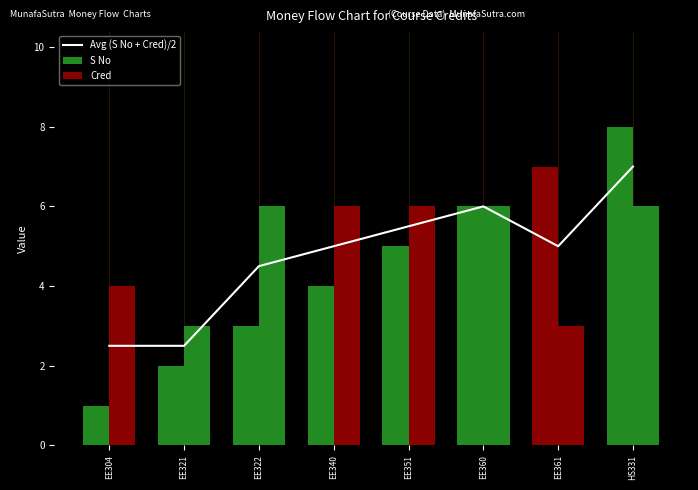

What are all the series names shown in the legend?

Avg (S No + Cred)/2, S No, Cred